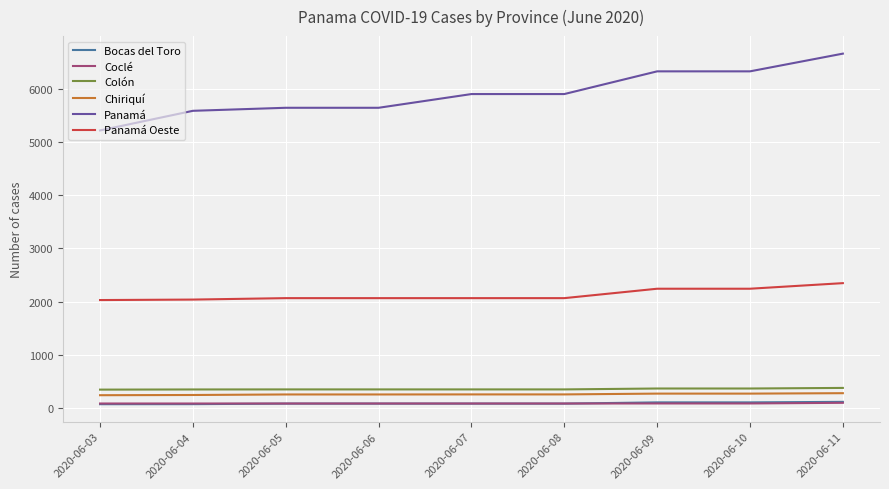

How many lines are shown in the chart?

6